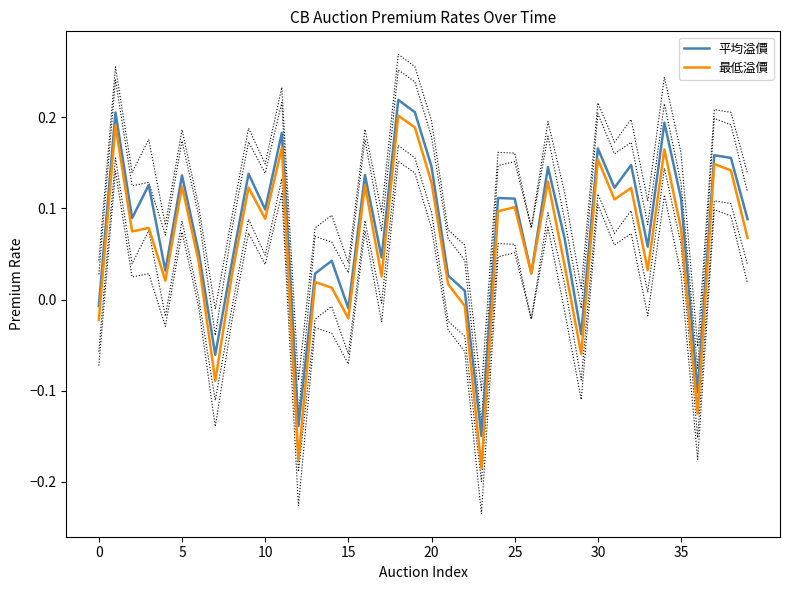

What is the sum of the 最低溢價 values at 24 and 14?

0.1